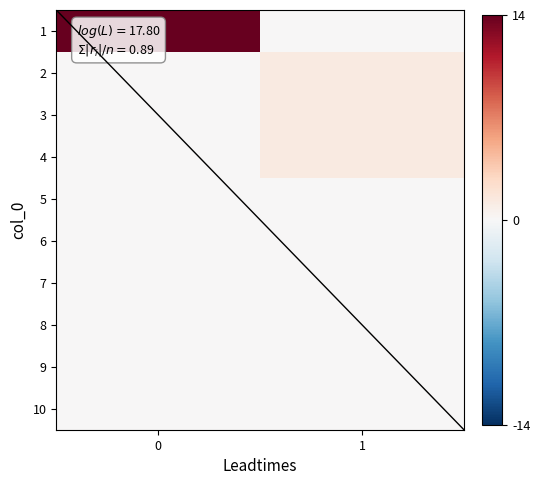

What is the total value across all series at 0?

13.6